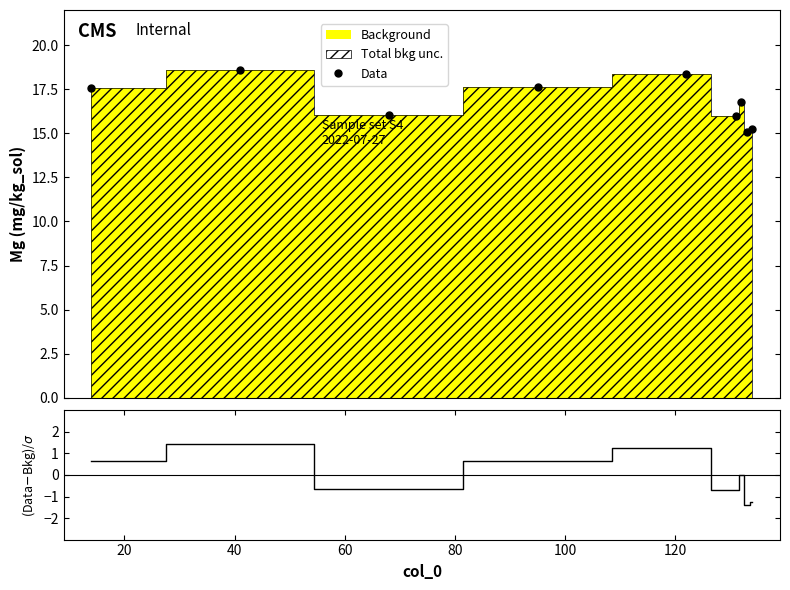

How many interior local peaks does the Data series have?

3